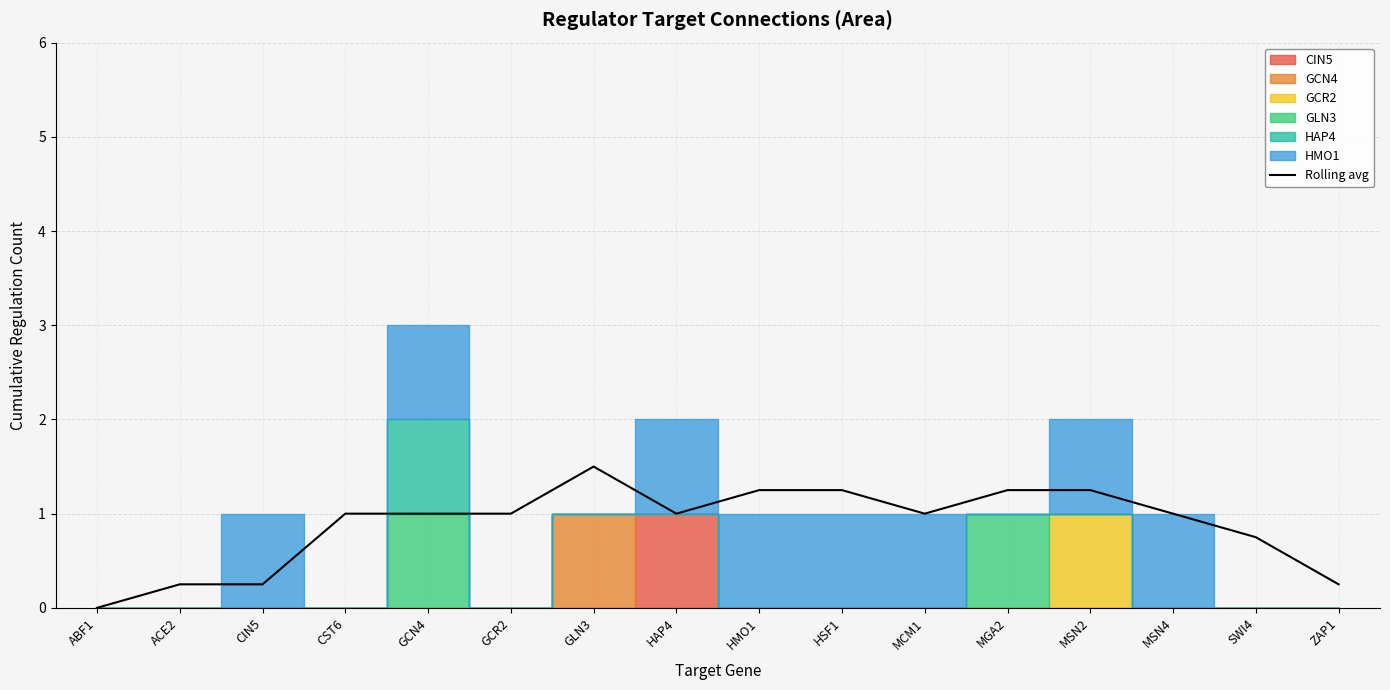

Reading left to right, what are all the values shown in this chart?

ABF1=0.0	ACE2=0.2	CIN5=0.2	CST6=1.0	GCN4=1.0	GCR2=1.0	GLN3=1.5	HAP4=1.0	HMO1=1.2	HSF1=1.2	MCM1=1.0	MGA2=1.2	MSN2=1.2	MSN4=1.0	SWI4=0.8	ZAP1=0.2